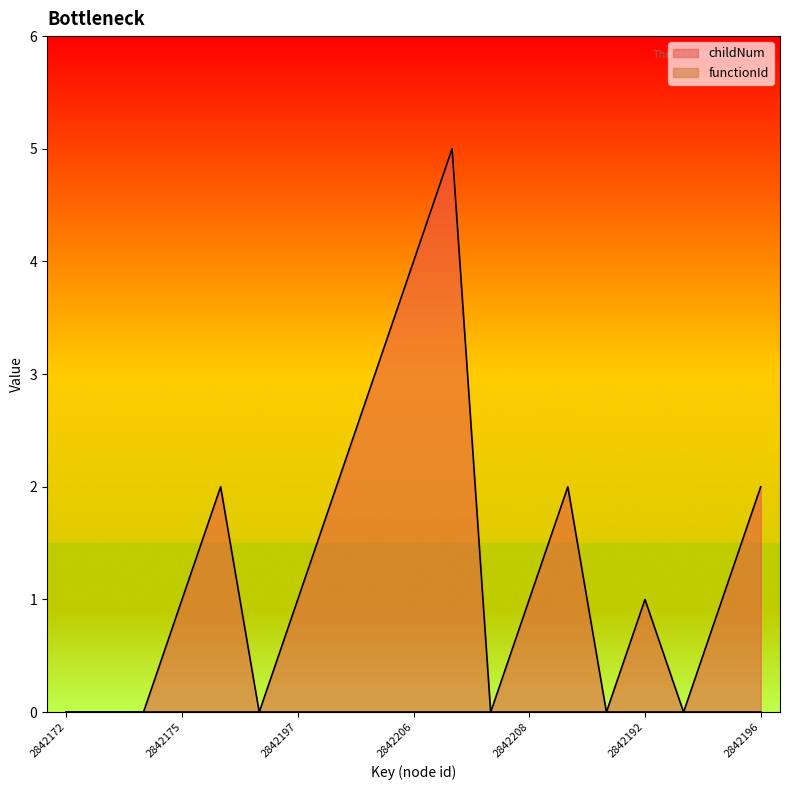

Reading right to left, transcribe all the data shown in this chart.

2842196=2	2842195=1	2842194=0	2842192=1	2842191=0	2842209=2	2842208=1	2842207=0	2842210=5	2842206=4	2842205=3	2842201=2	2842197=1	2842193=0	2842186=2	2842175=1	2842174=0	2842173=0	2842172=0